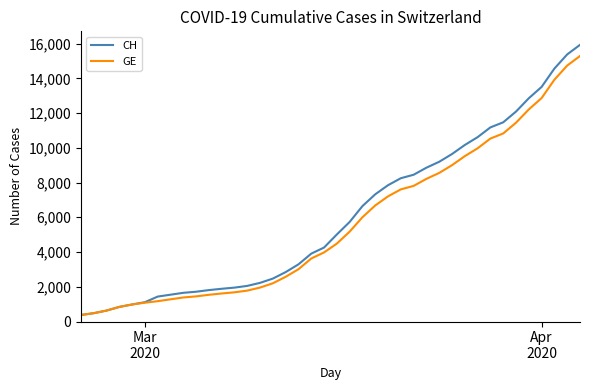

Which series has the largest range (max minus min)?

CH